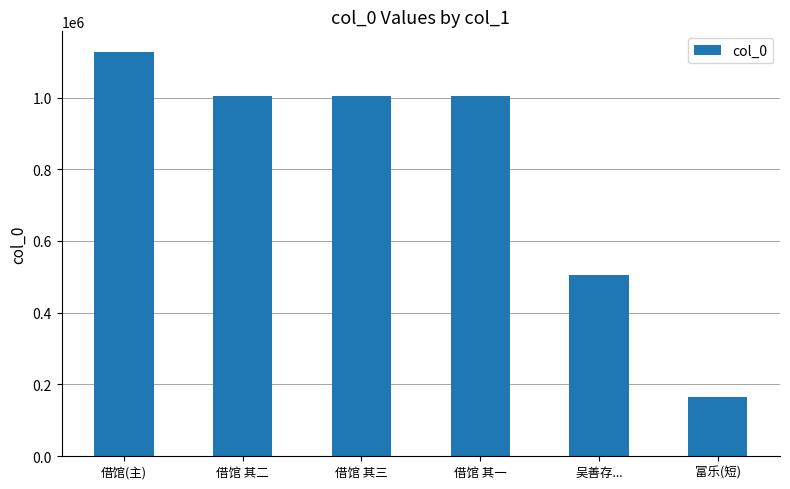

What is the difference between the maximum and second lowest values?

623979